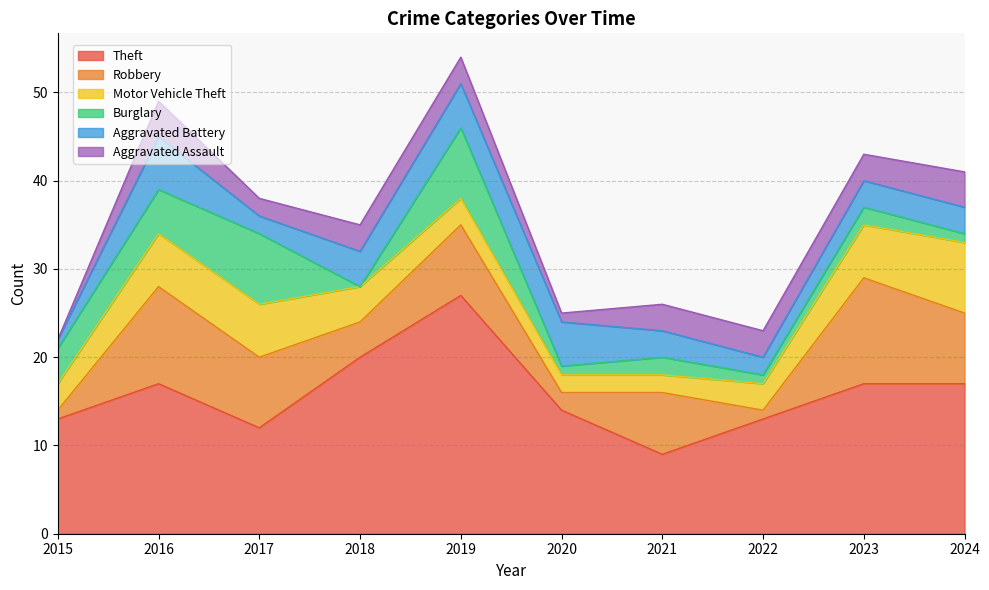

Reading left to right, list all the values displayed in this chart.

Theft: 13	17	12	20	27	14	9	13	17	17
Robbery: 1	11	8	4	8	2	7	1	12	8
Motor Vehicle Theft: 3	6	6	4	3	2	2	3	6	8
Burglary: 4	5	8	0	8	1	2	1	2	1
Aggravated Battery: 1	6	2	4	5	5	3	2	3	3
Aggravated Assault: 0	4	2	3	3	1	3	3	3	4